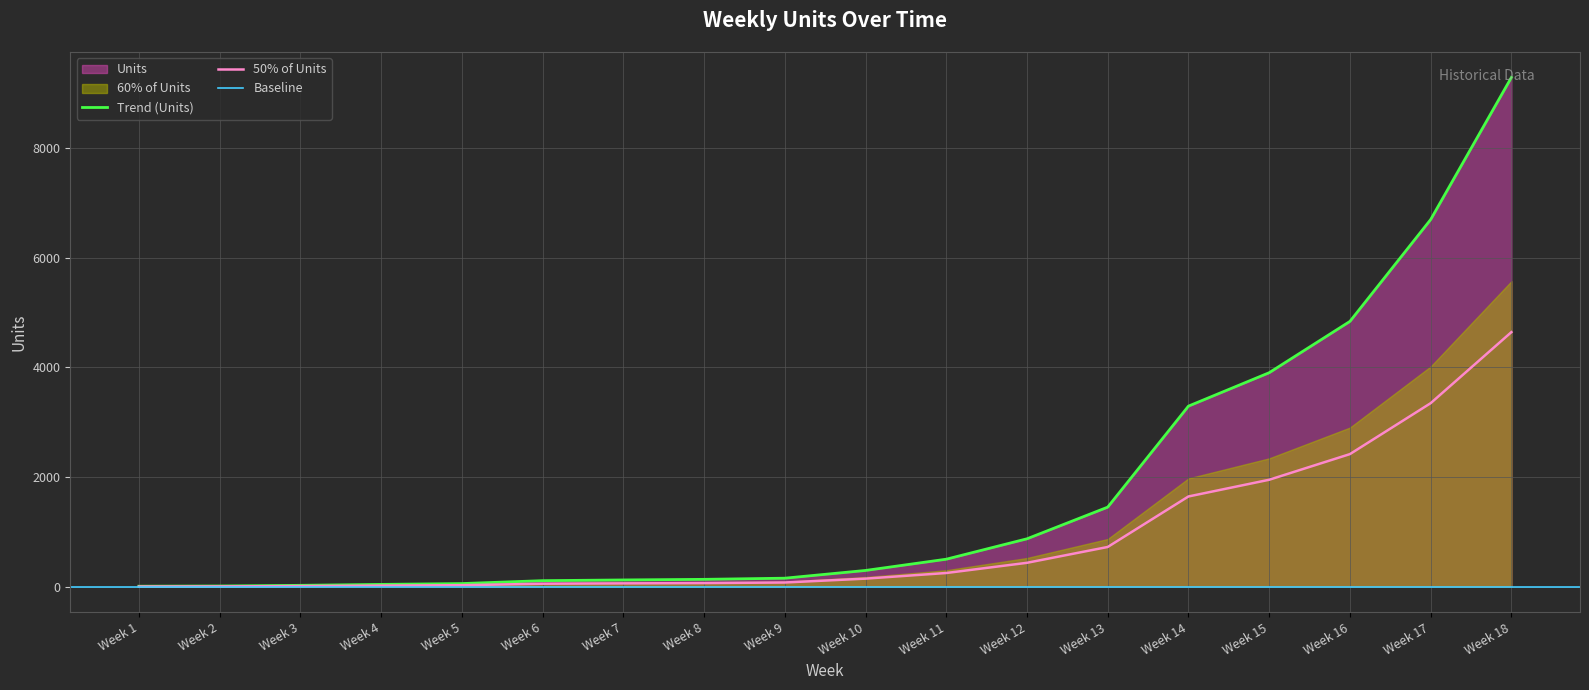

Is it true that the value at Week 10 is 442?

False